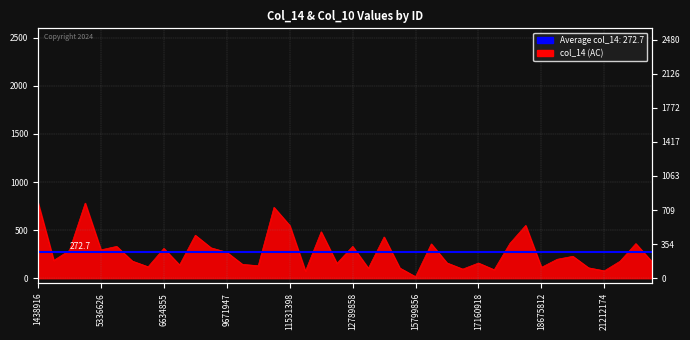

What is the value of the 35th point from the left?

228